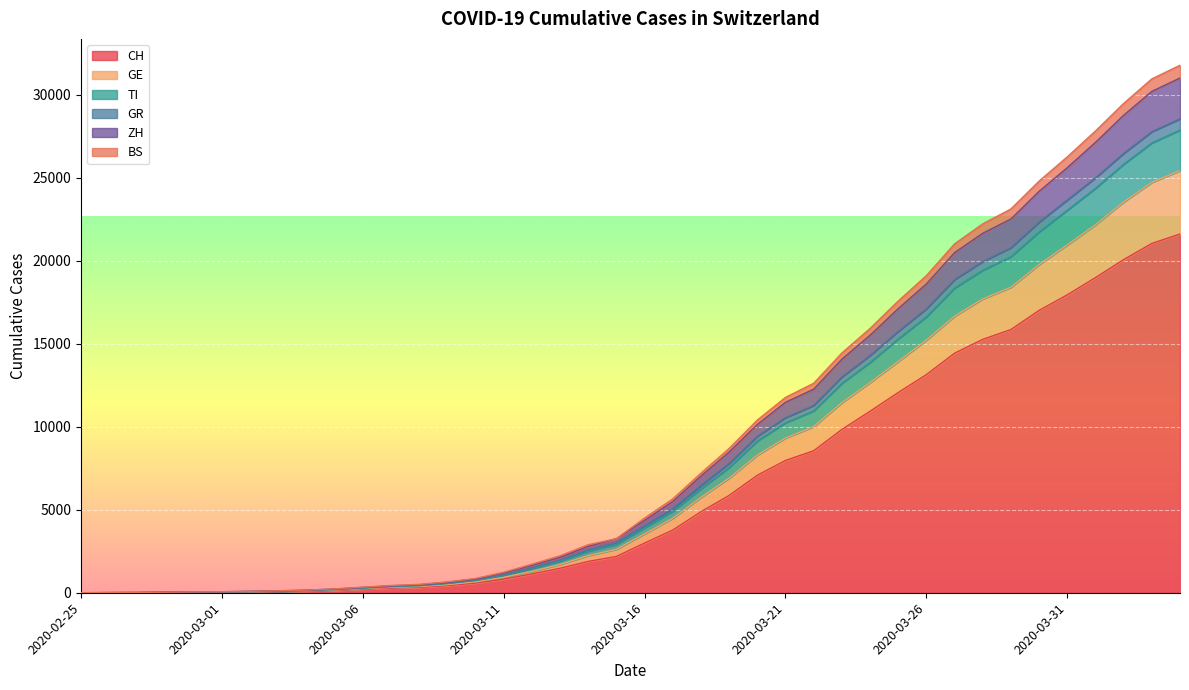

How many lines are shown in the chart?

6